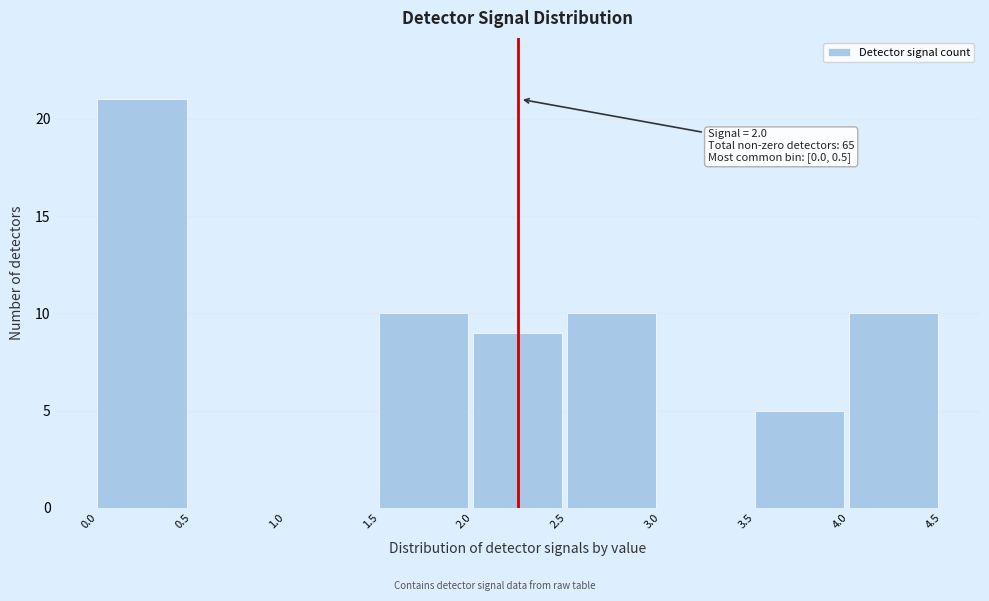

Which range on the x-axis has the tallest bar?

0.0 to 0.5